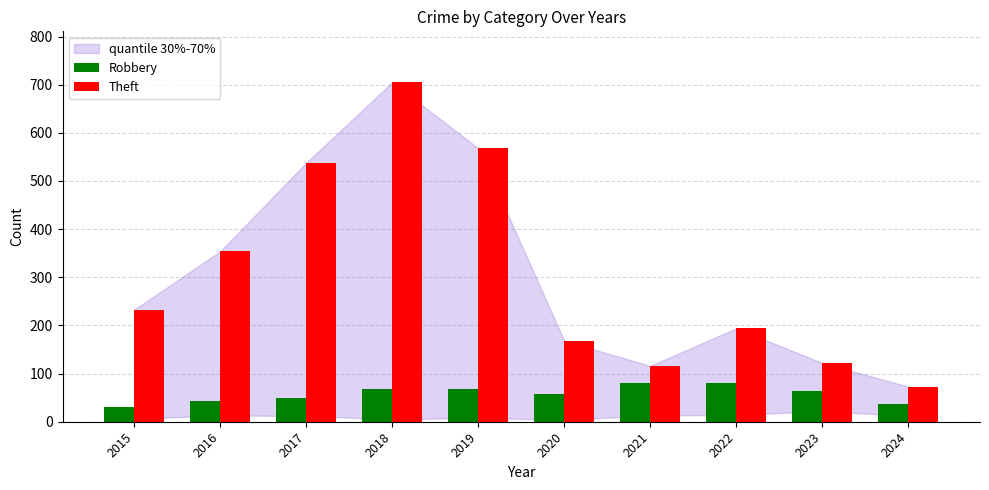

Rank the series by their maximum value, from lowest to highest.

Robbery, Theft